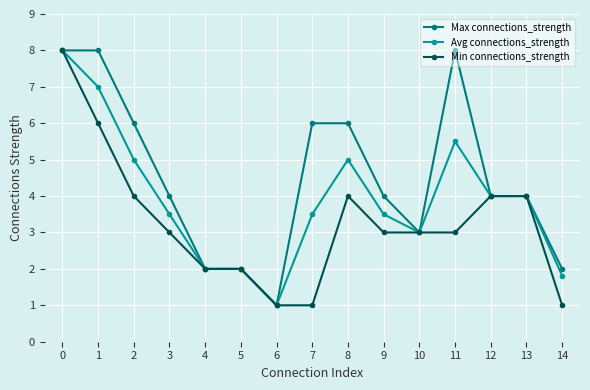

Is it true that Max connections_strength equals 2.5 at 3?

False